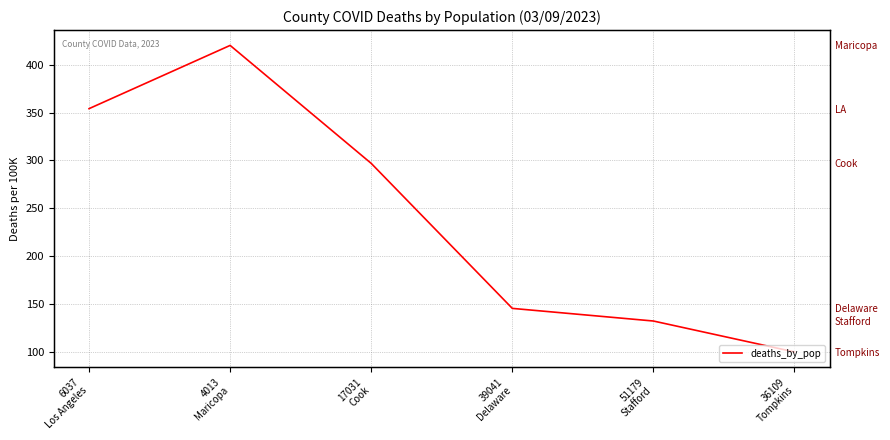

What position from the left is 51179
Stafford?

5